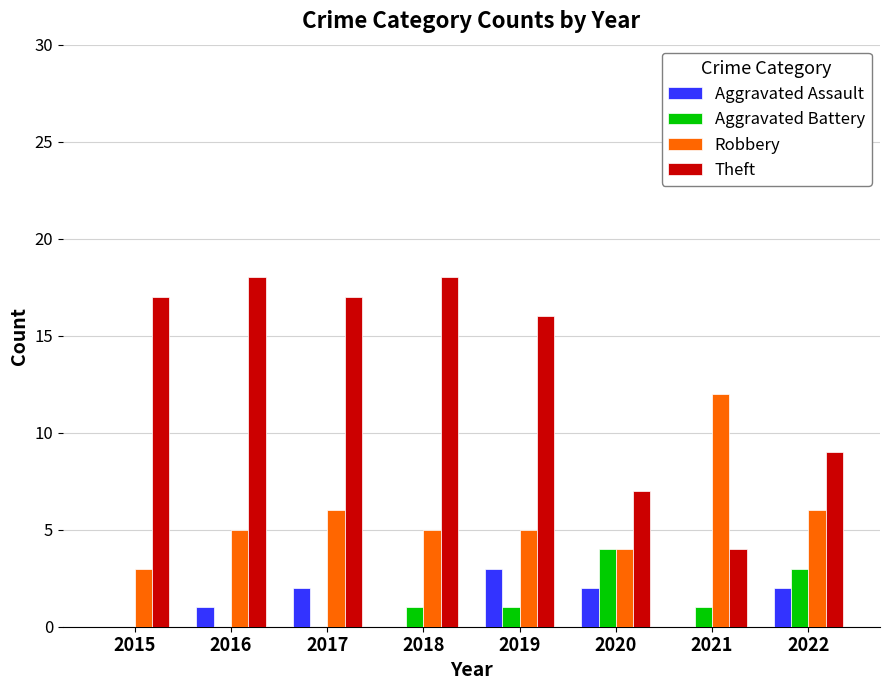

Reading right to left, what are all the values shown in this chart?

Aggravated Assault: 2	0	2	3	0	2	1	0
Aggravated Battery: 3	1	4	1	1	0	0	0
Robbery: 6	12	4	5	5	6	5	3
Theft: 9	4	7	16	18	17	18	17